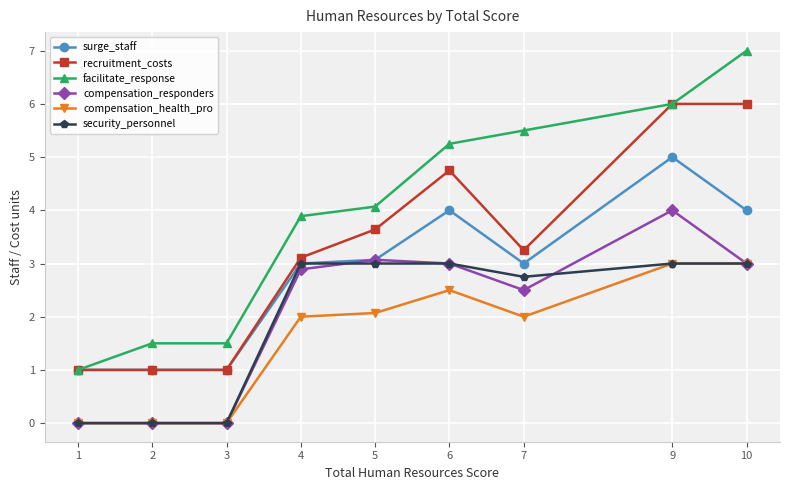

True or false: recruitment_costs has more than 0 interior local peaks.

True